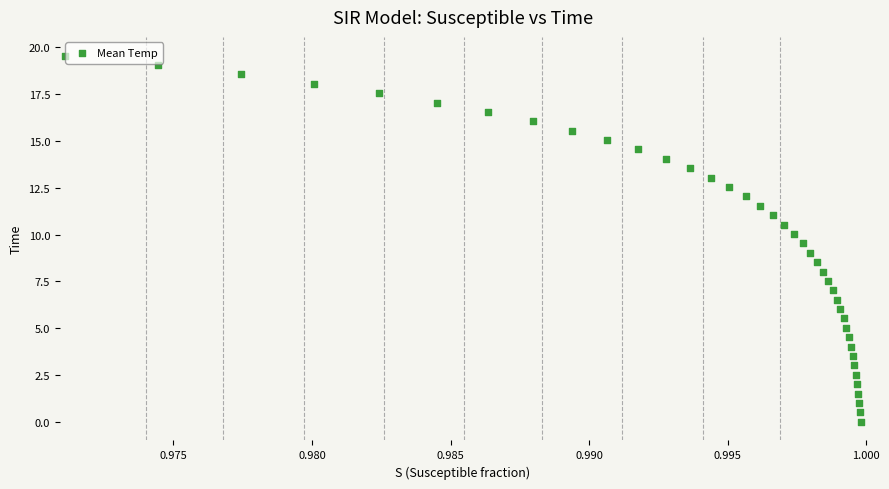

What is the range of Y values (max minus min)?

19.6